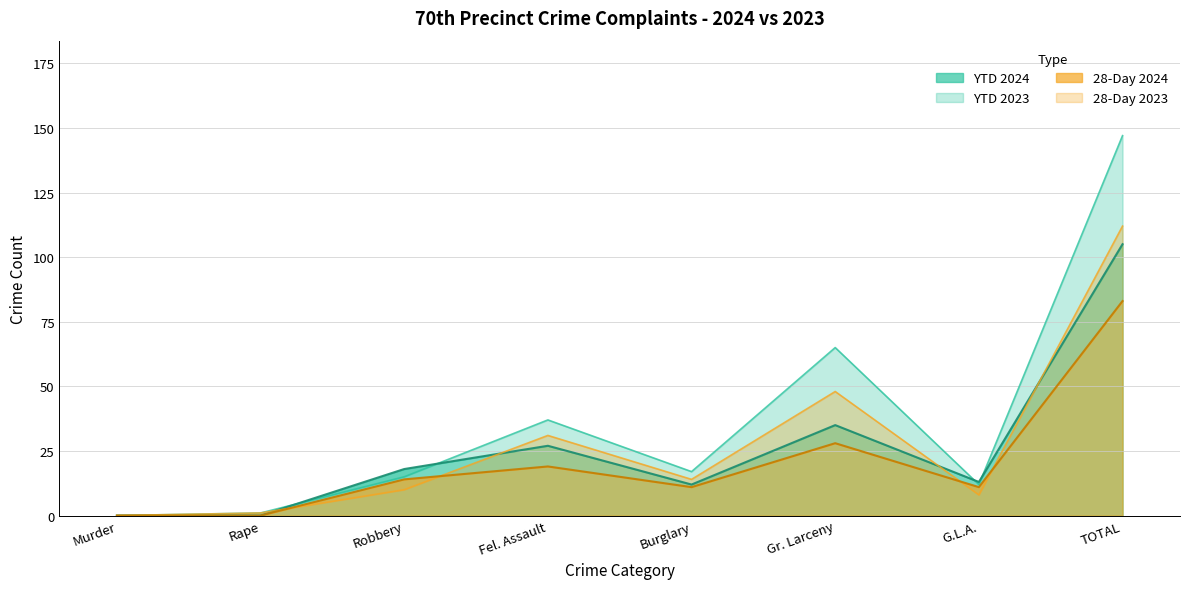

What is the sum of all YTD 2024 values?

210